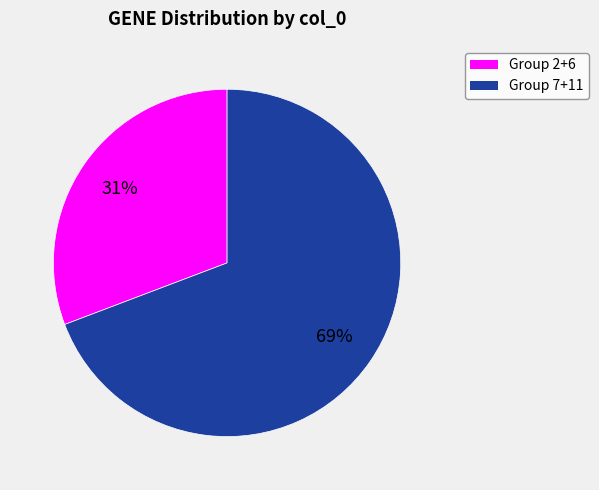

Is there a majority slice in this chart?

Yes